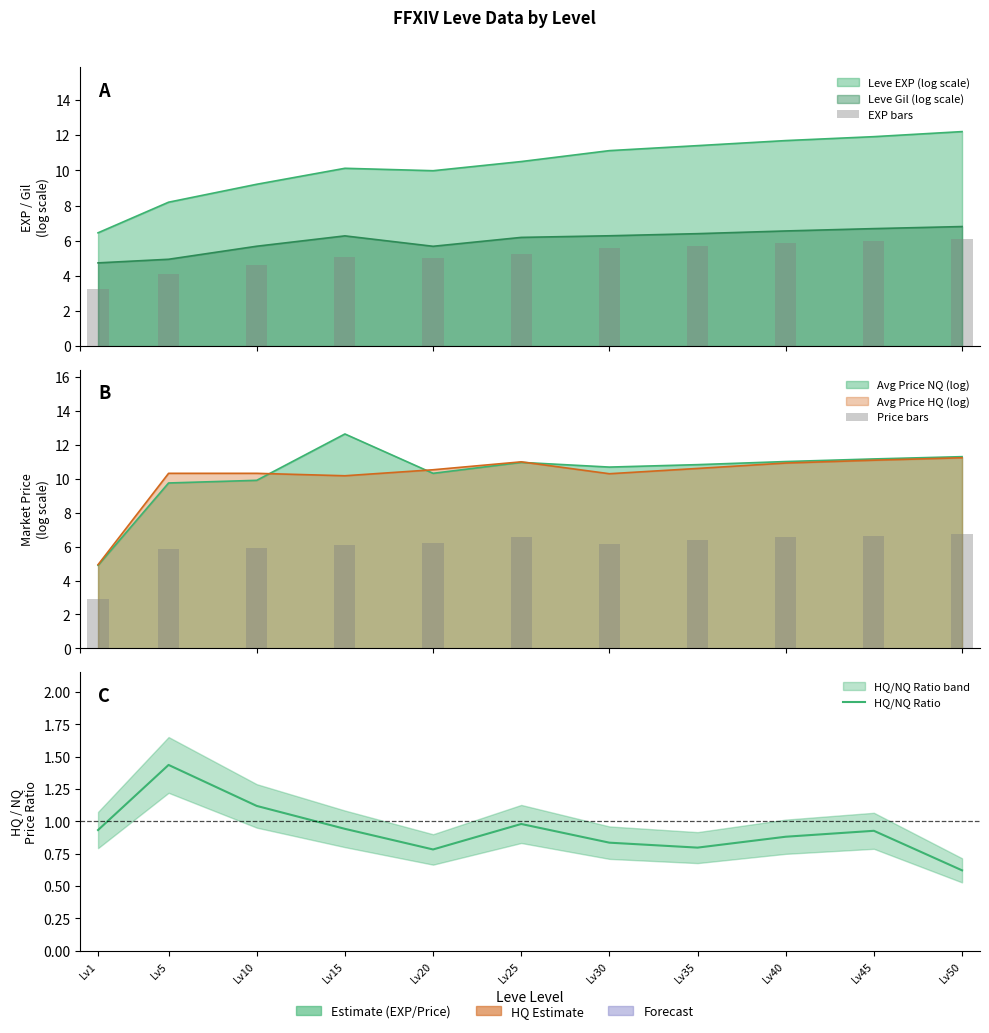

Which category has the lowest value across all series?

Lv50